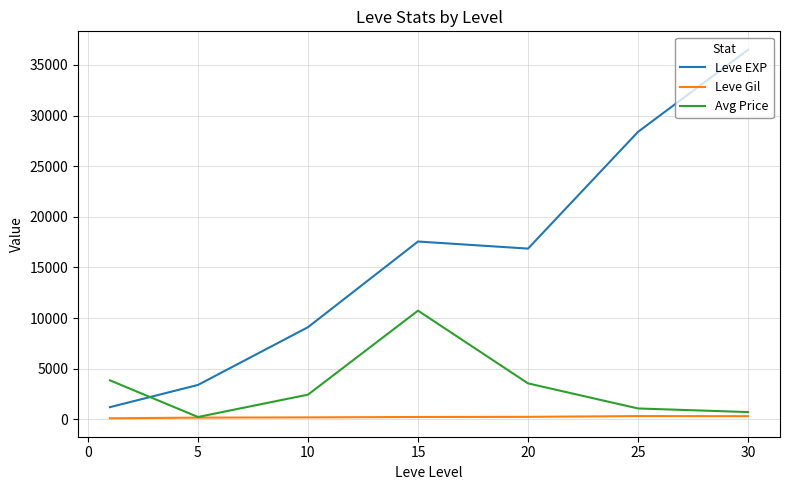

List the series in order of their peak value, lowest first.

Leve Gil, Avg Price, Leve EXP